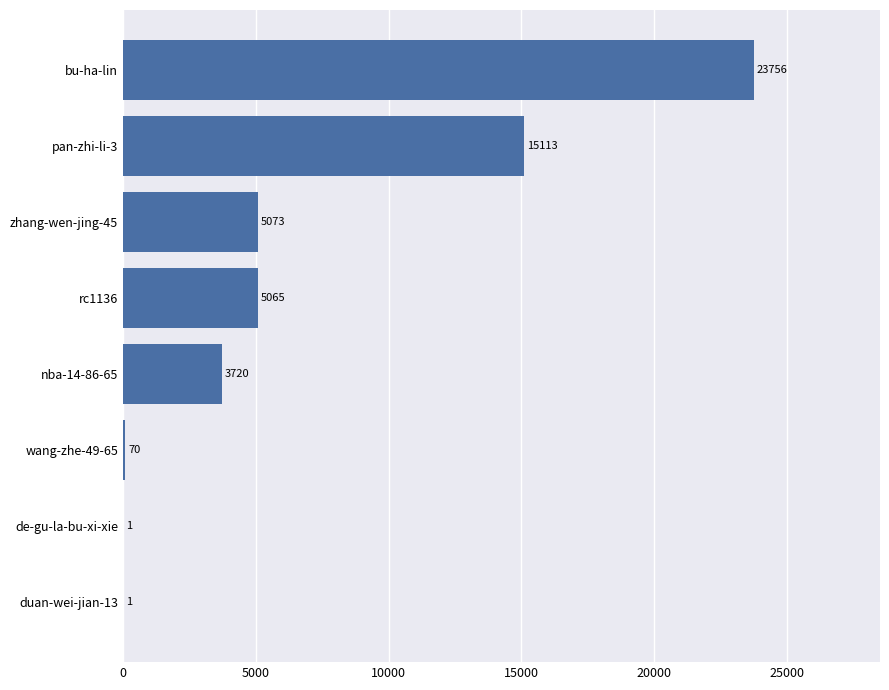

Count the number of data series in this chart.

1